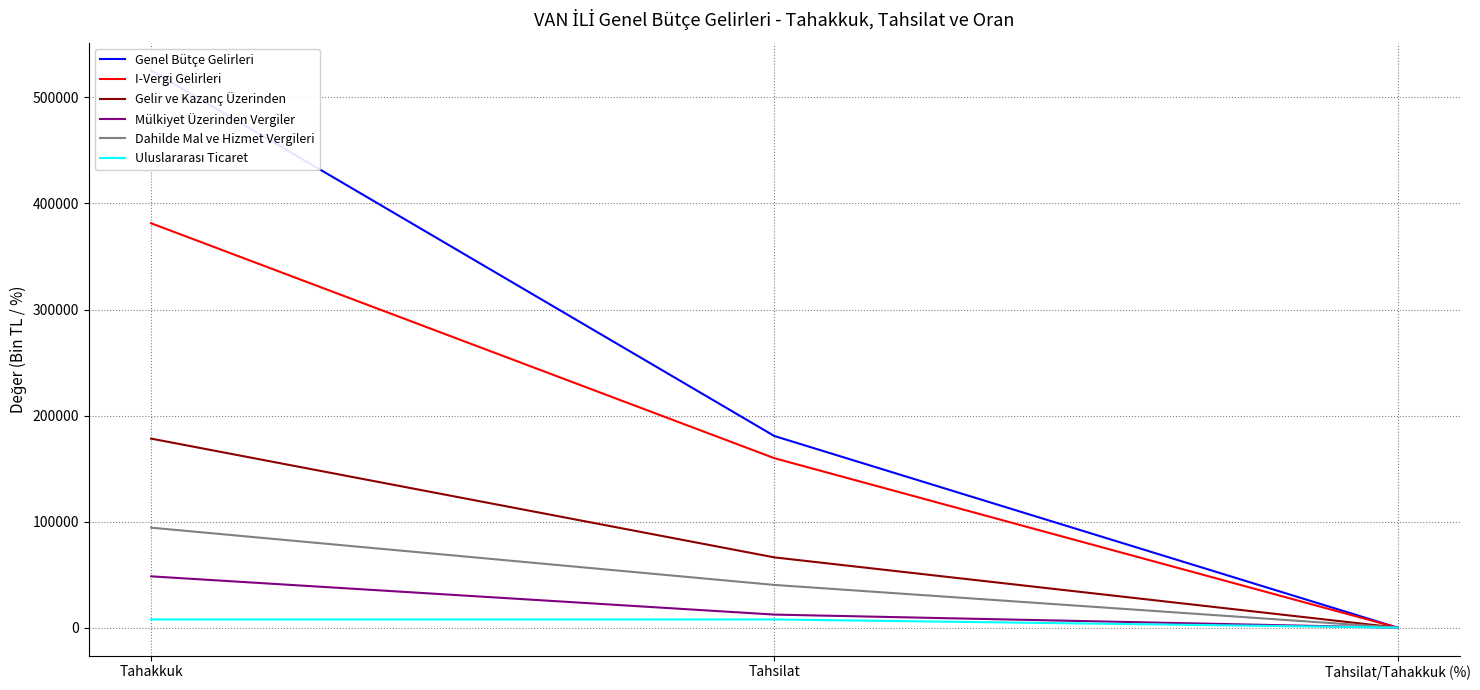

Which category has the lowest value across all series?

Tahsilat/Tahakkuk (%)